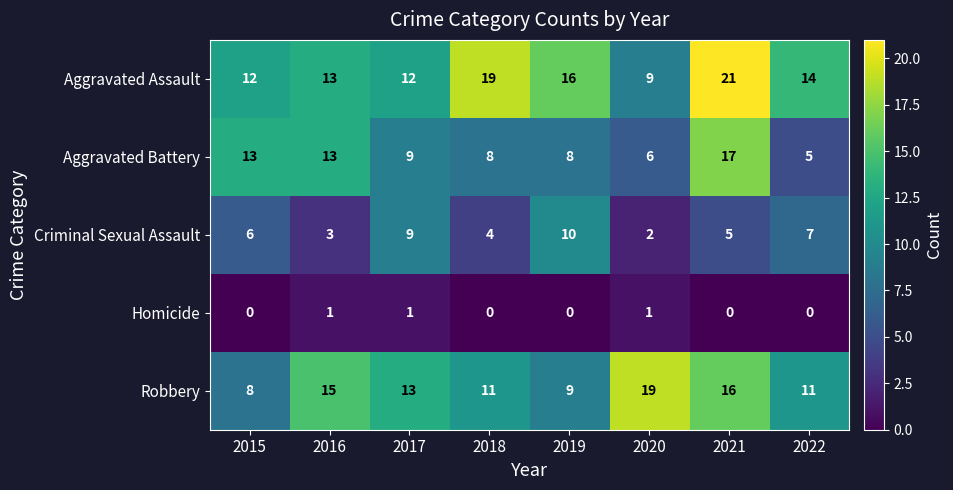

What is the difference between the highest and lowest values at 2021?

21